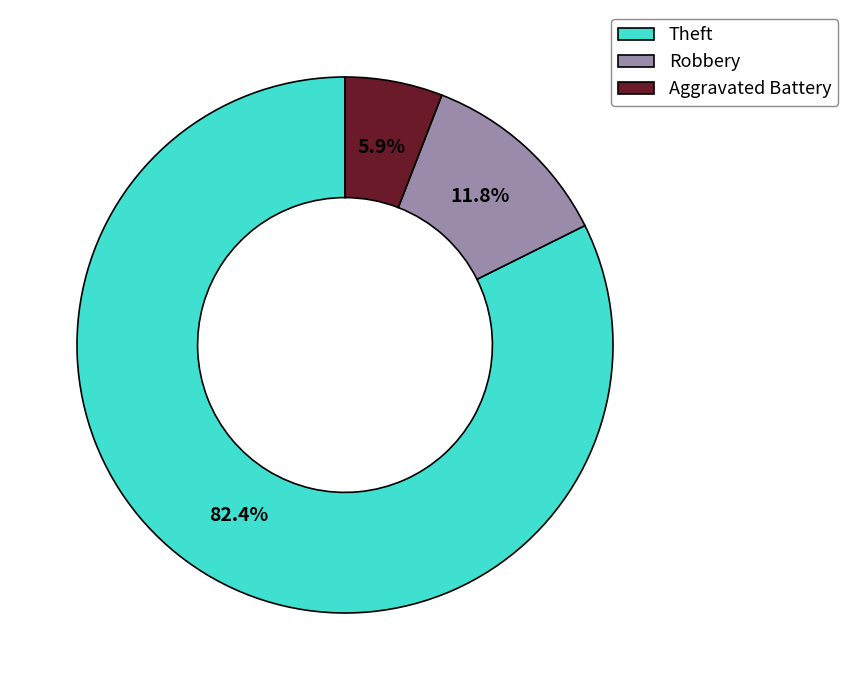

Which category has the smallest portion of the pie?

Aggravated Battery